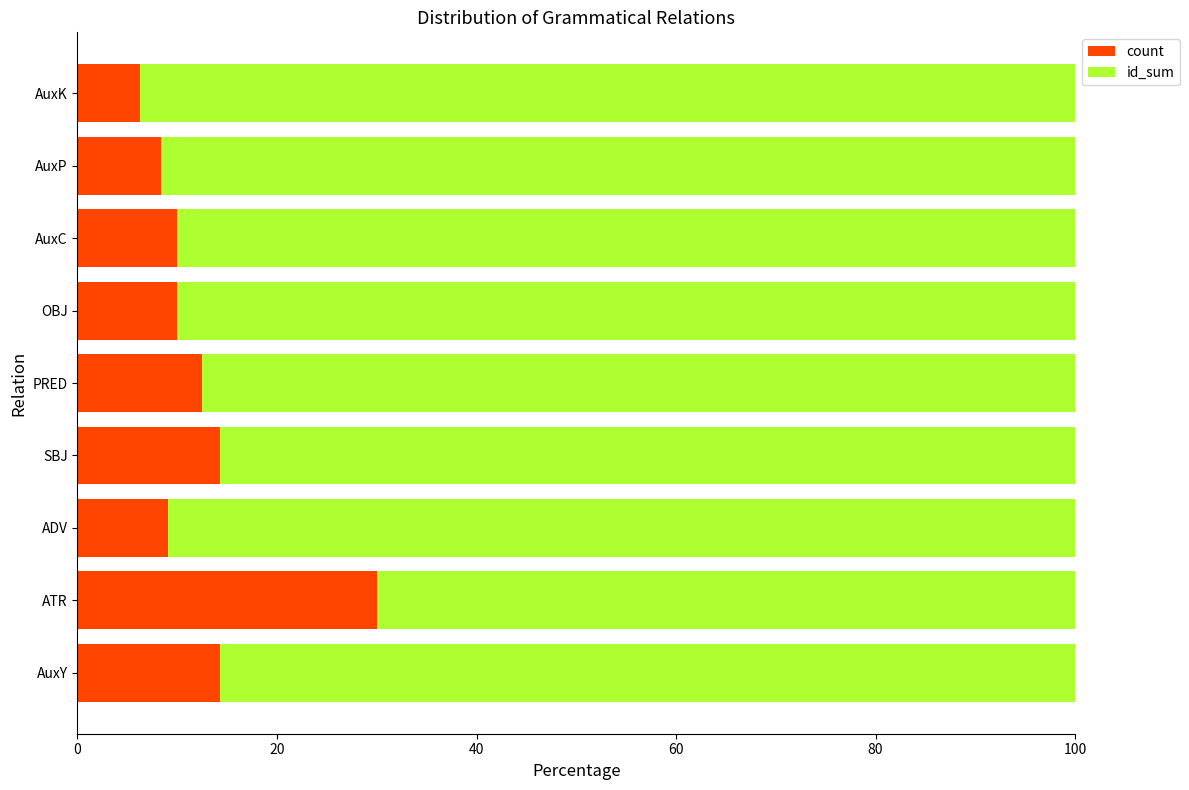

The count series shows 14.3 at SBJ. True or false?

True